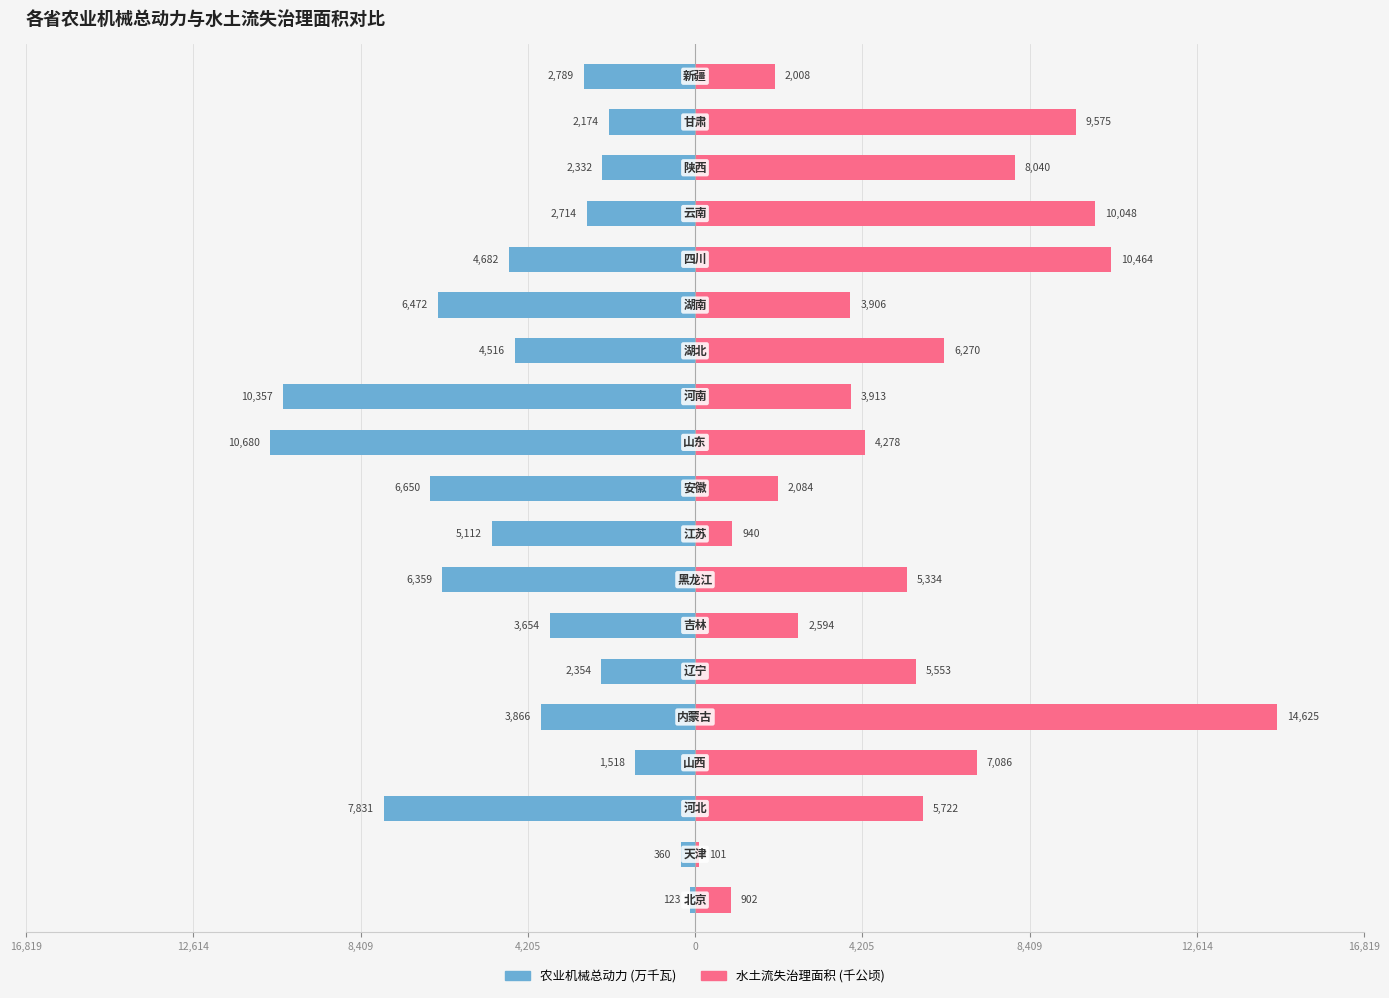

Which series has the widest spread of values?

水土流失治理面积